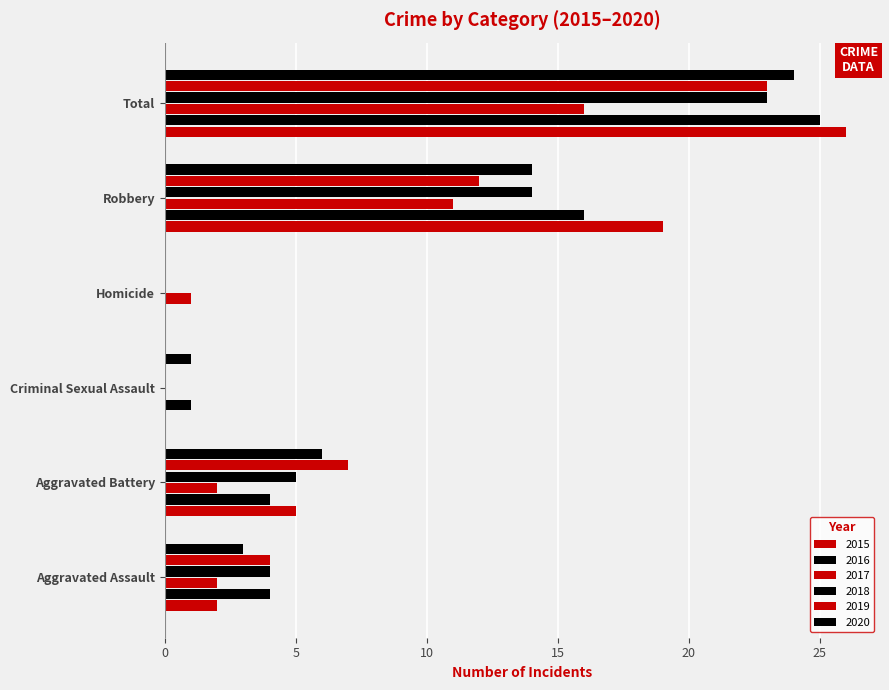

Which category has the lowest value in the 2019 series?

Criminal Sexual Assault